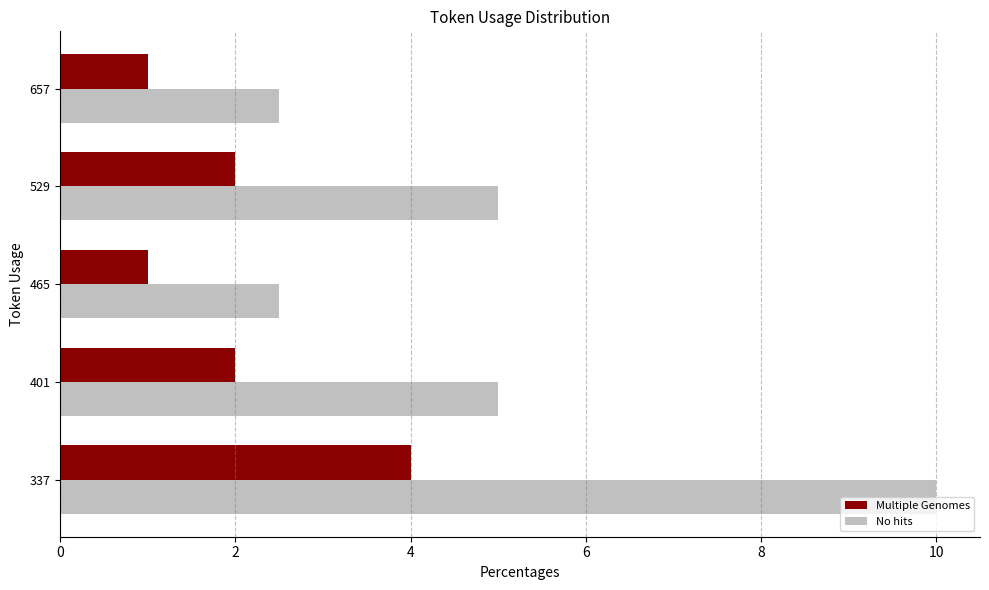

What are all the series names shown in the legend?

Multiple Genomes, No hits